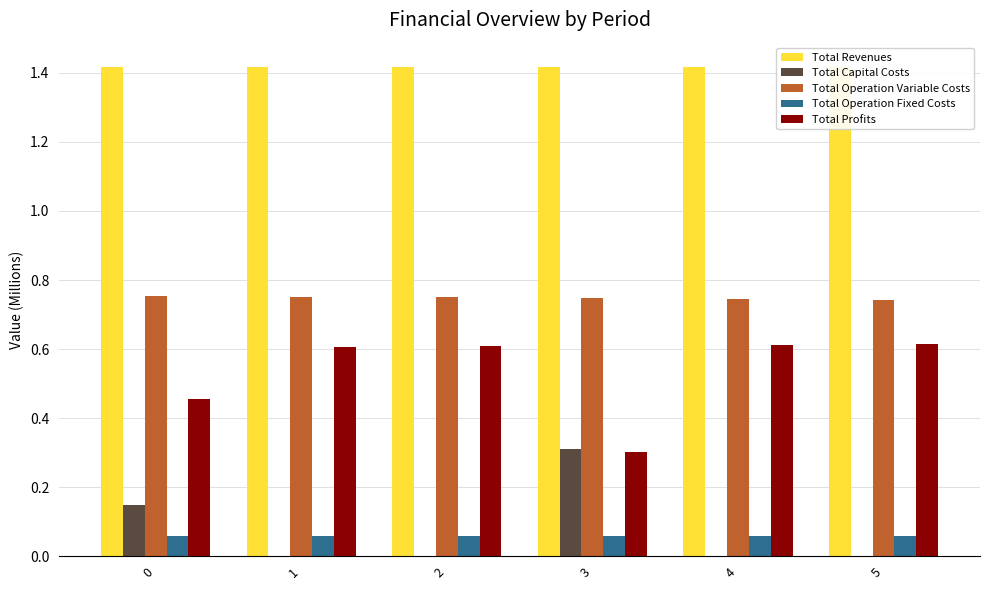

What is the total value across all series at 3?

2.8